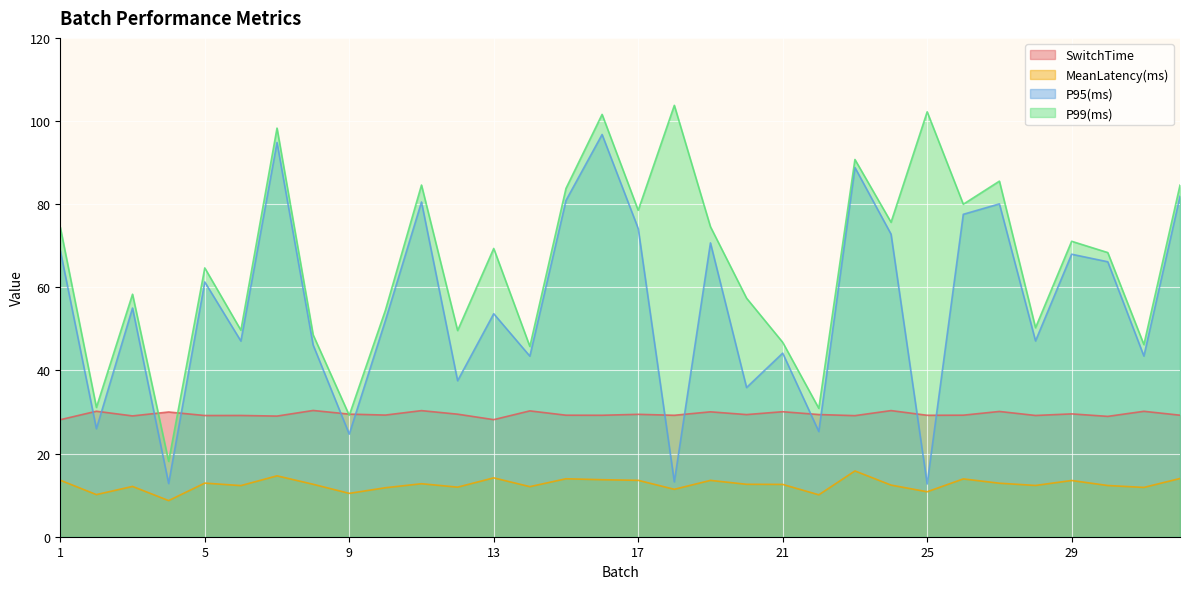

What is the lowest value of the P95(ms) series?

12.7